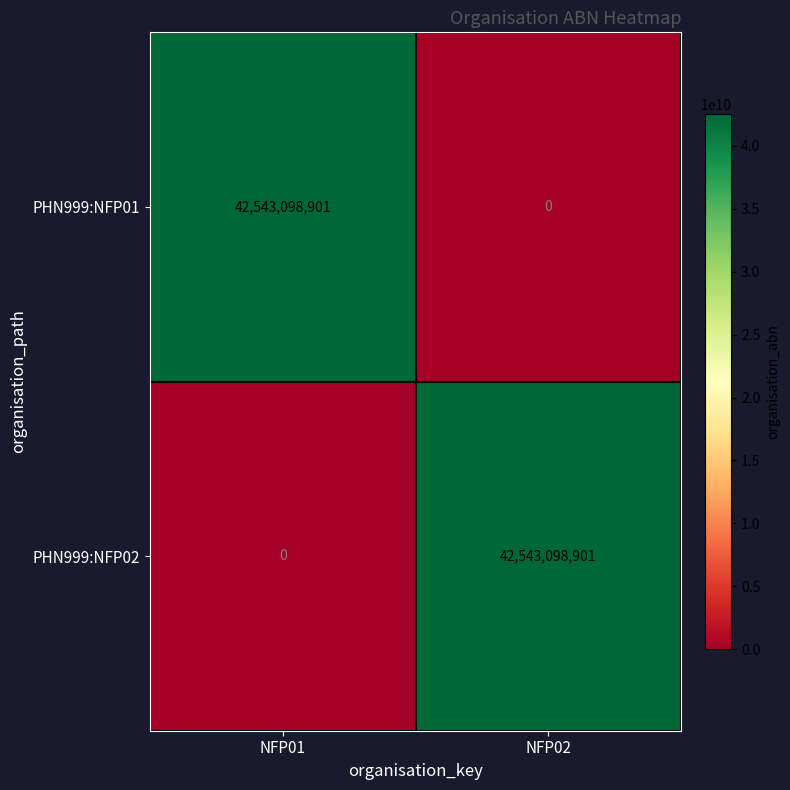

At which label does PHN999:NFP01 reach its peak?

NFP01